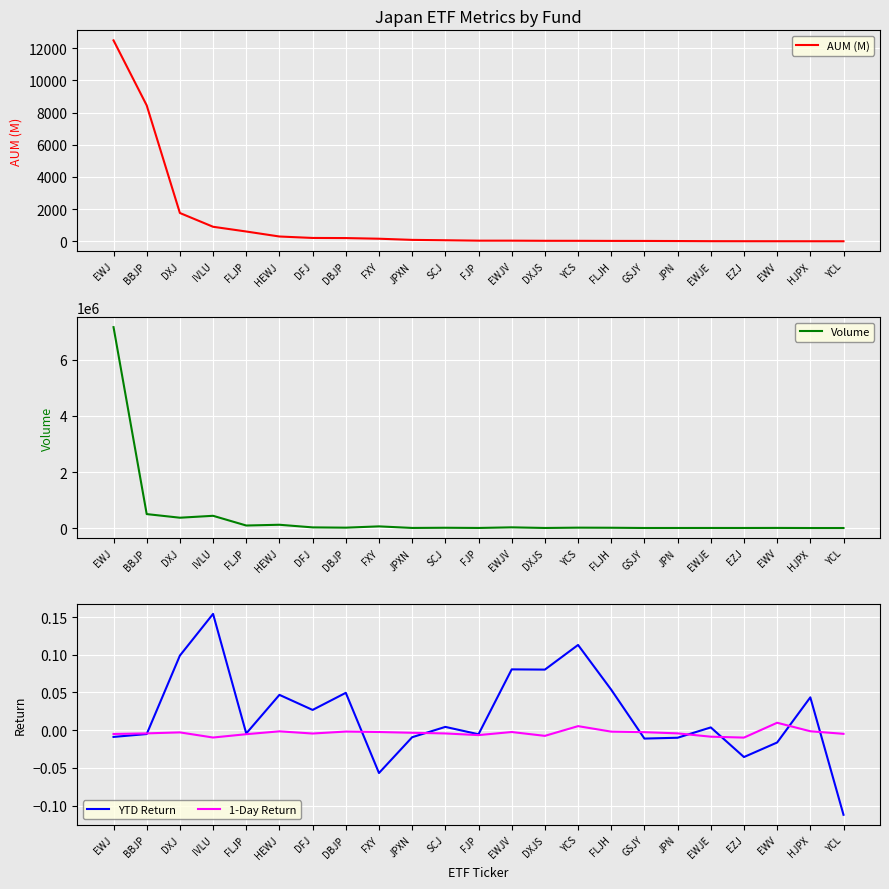

At which label does Volume reach its minimum?

HJPX